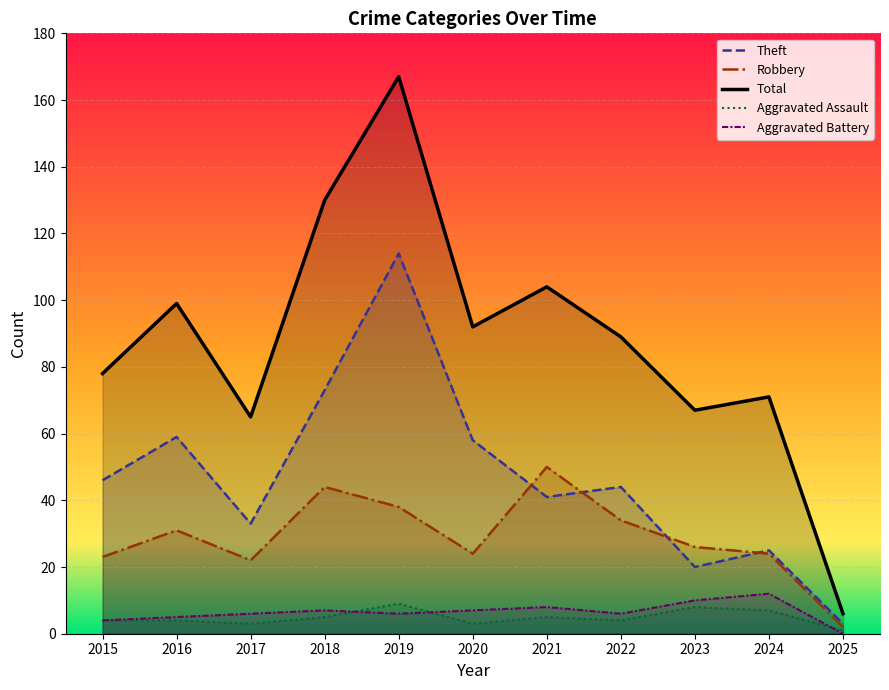

What is the minimum value for Aggravated Assault?

1